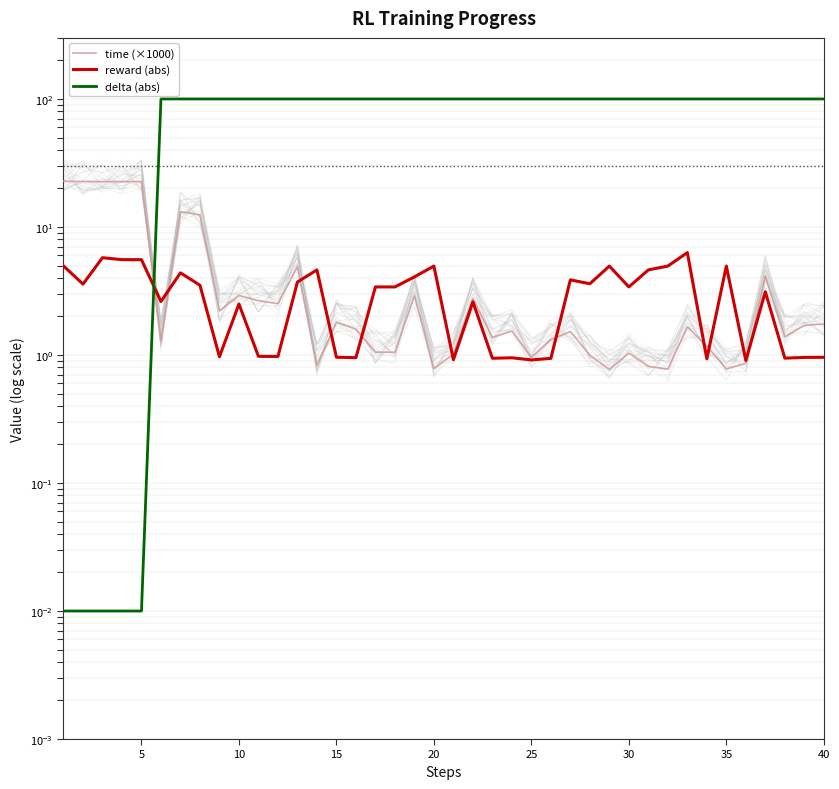

Is it true that delta (abs) equals 100.0 at 15?

True